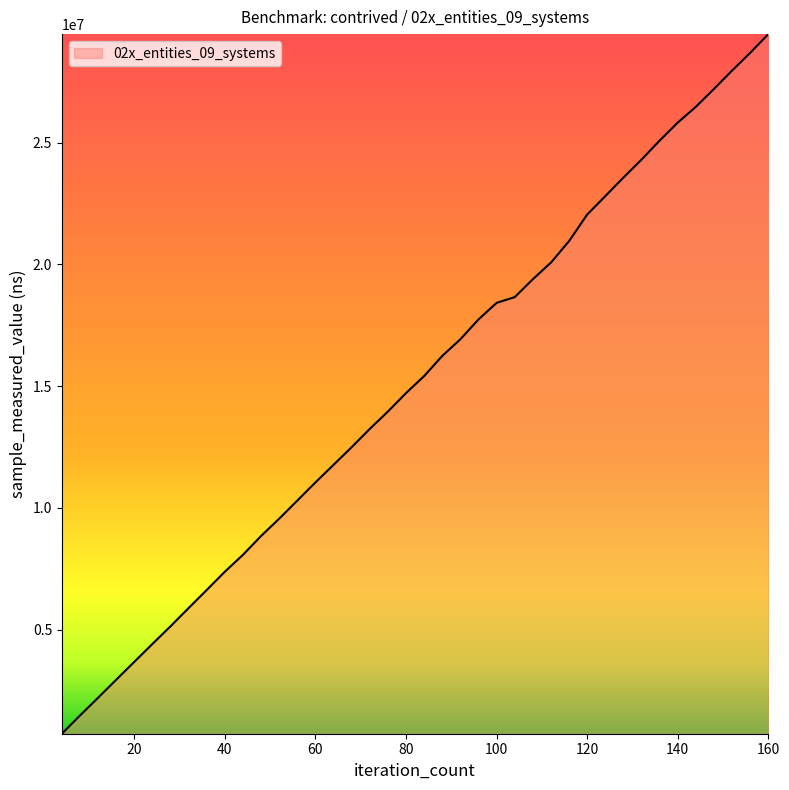

What is the minimum value shown in the chart?

729000